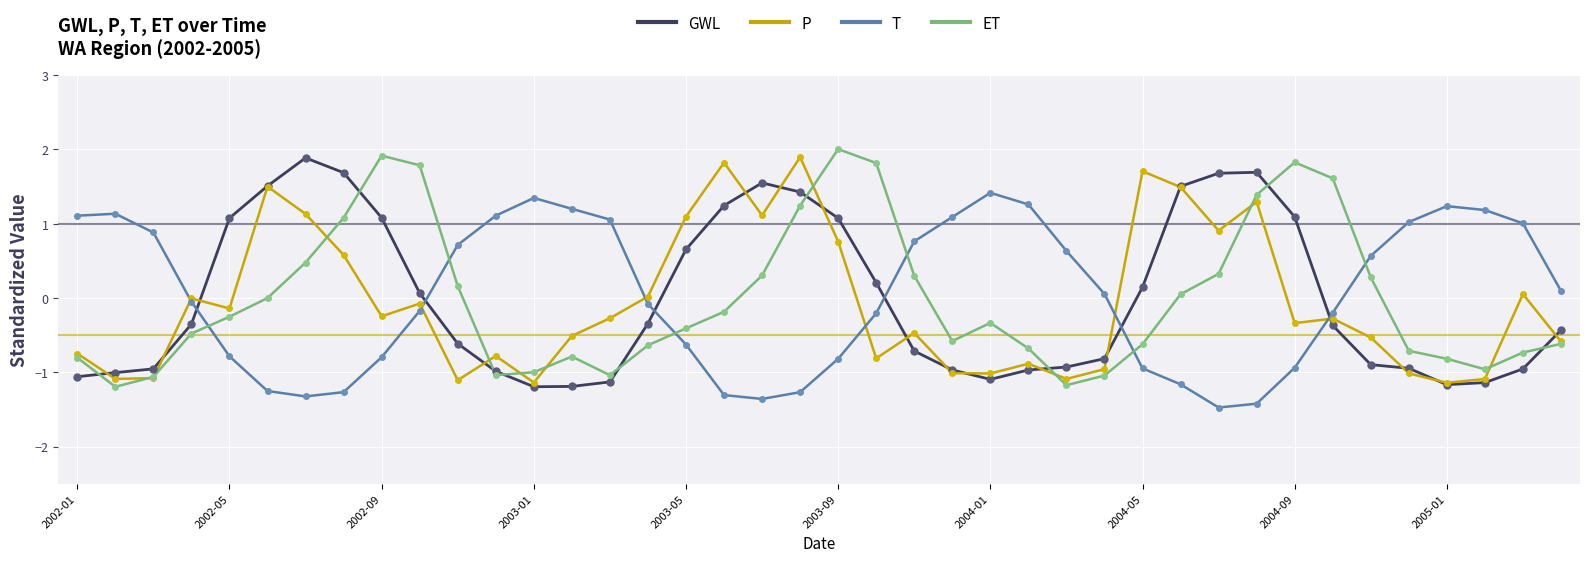

What is the greatest value displayed?

2.0